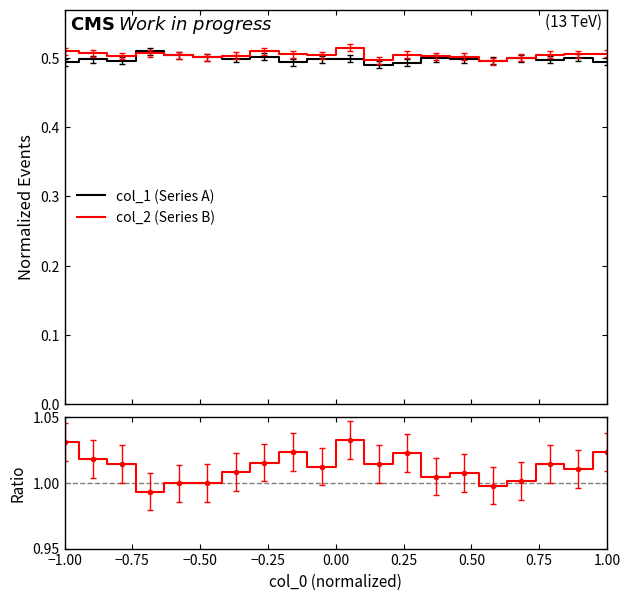

Where is the first local maximum for col_1 (Series A)?

−0.75